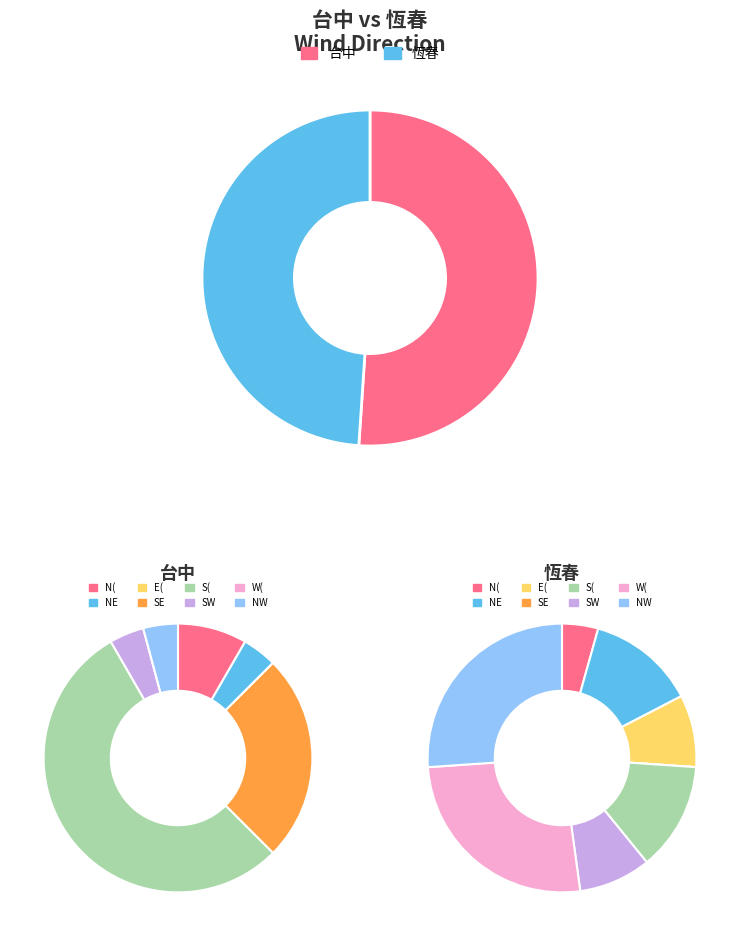

Does any single category account for the majority?

No